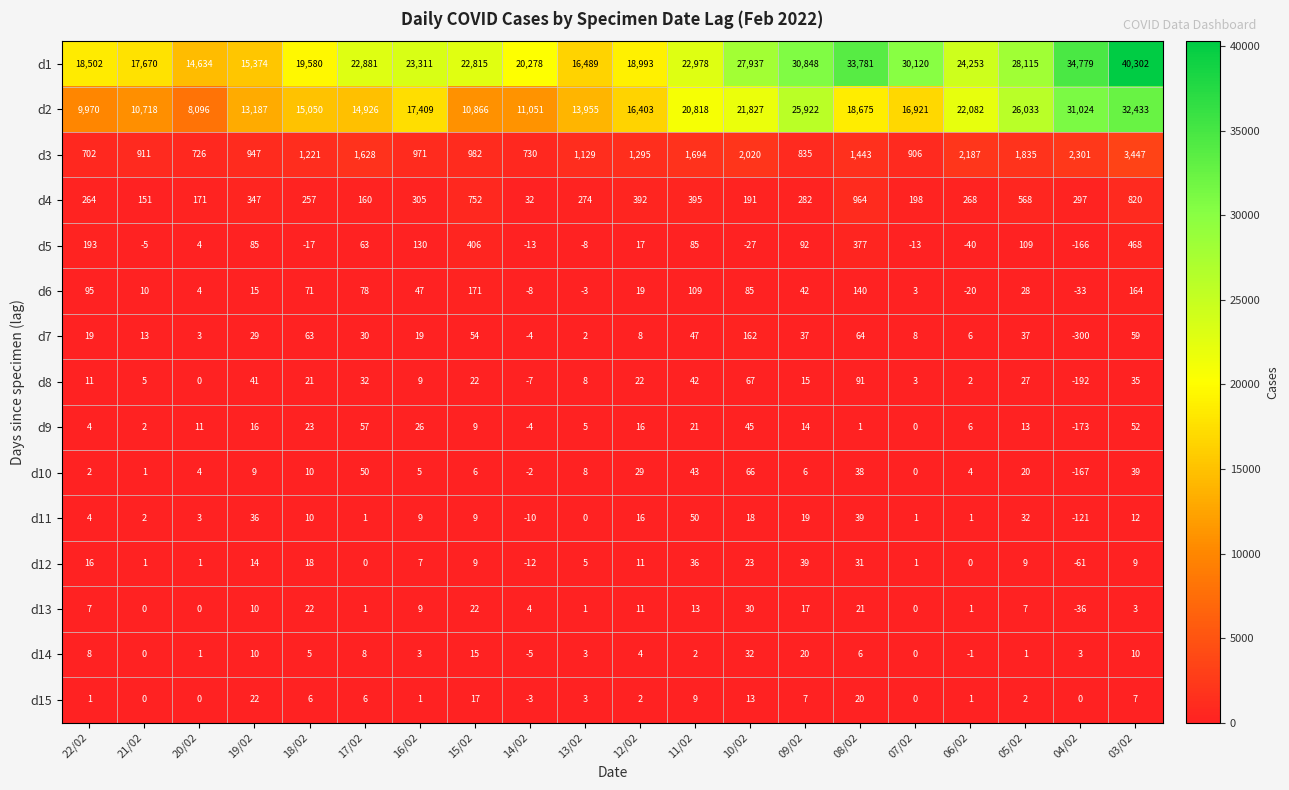

Is it true that d15 equals 0 at 20/02?

True